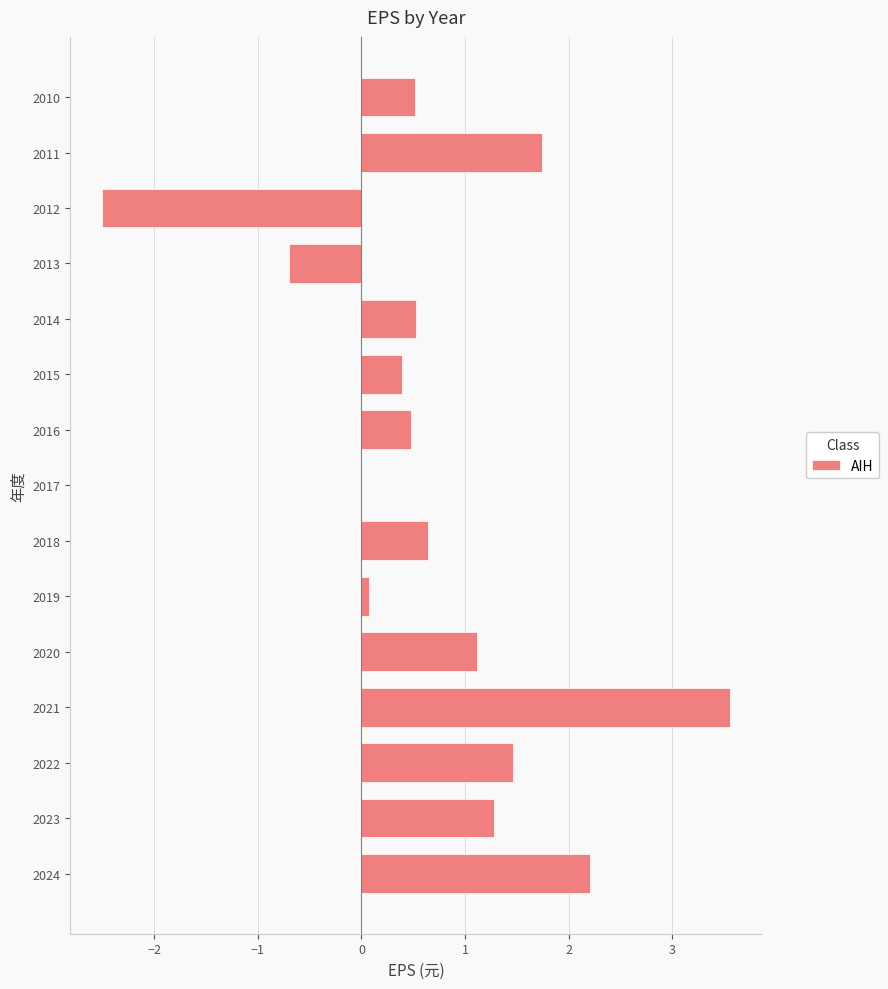

What is the approximate value at 2016?

0.5